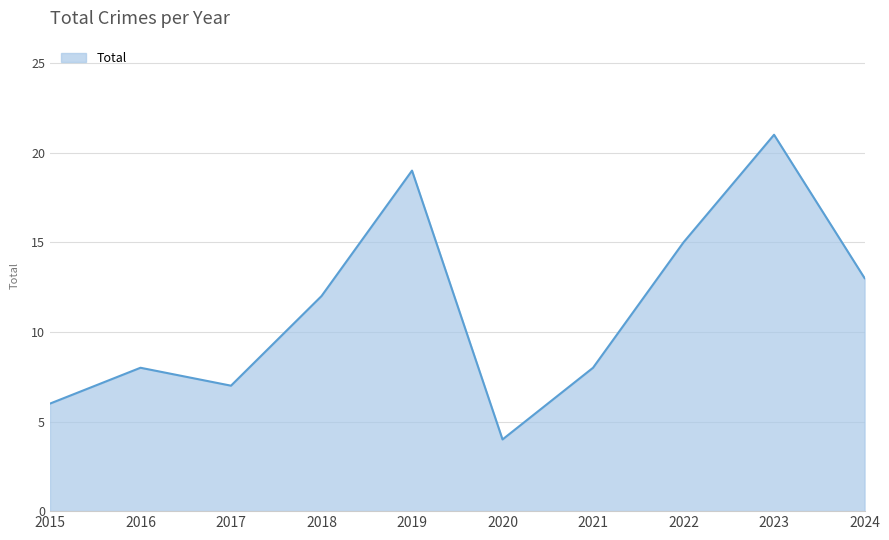

True or false: the data shows 8 at 2016.

True